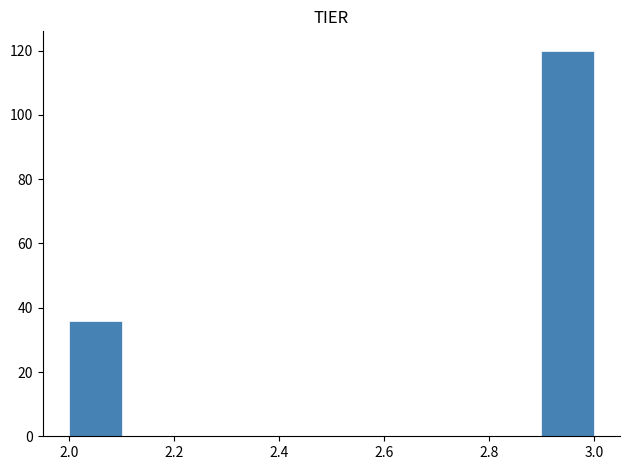

Over which range of the x-axis is the bar tallest?

2.9 to 3.0